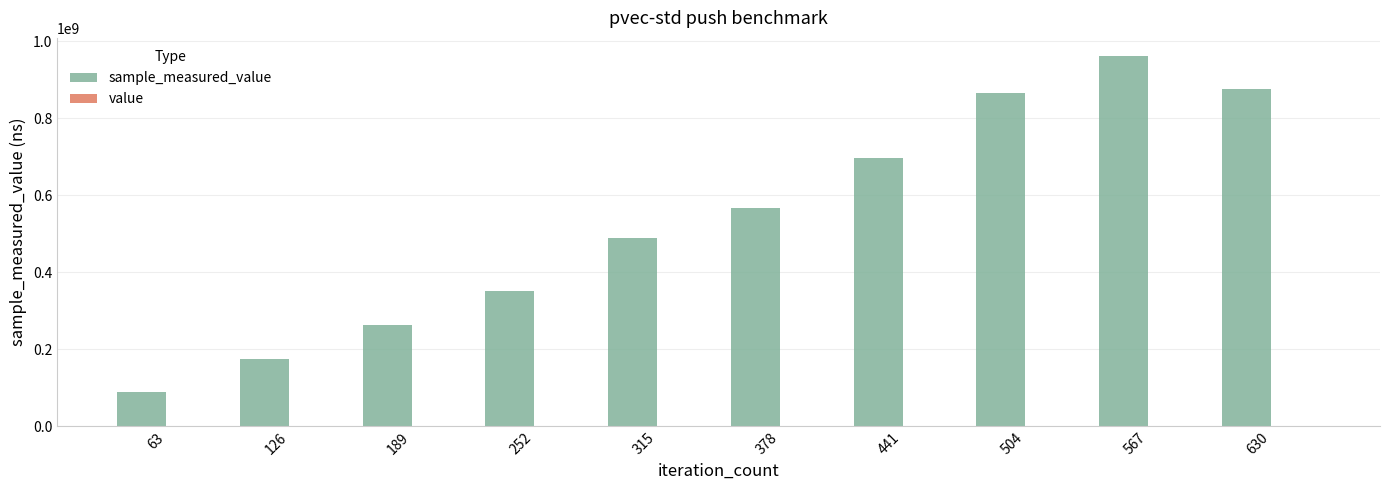

Where does the sample_measured_value series first go above 565986307?

441